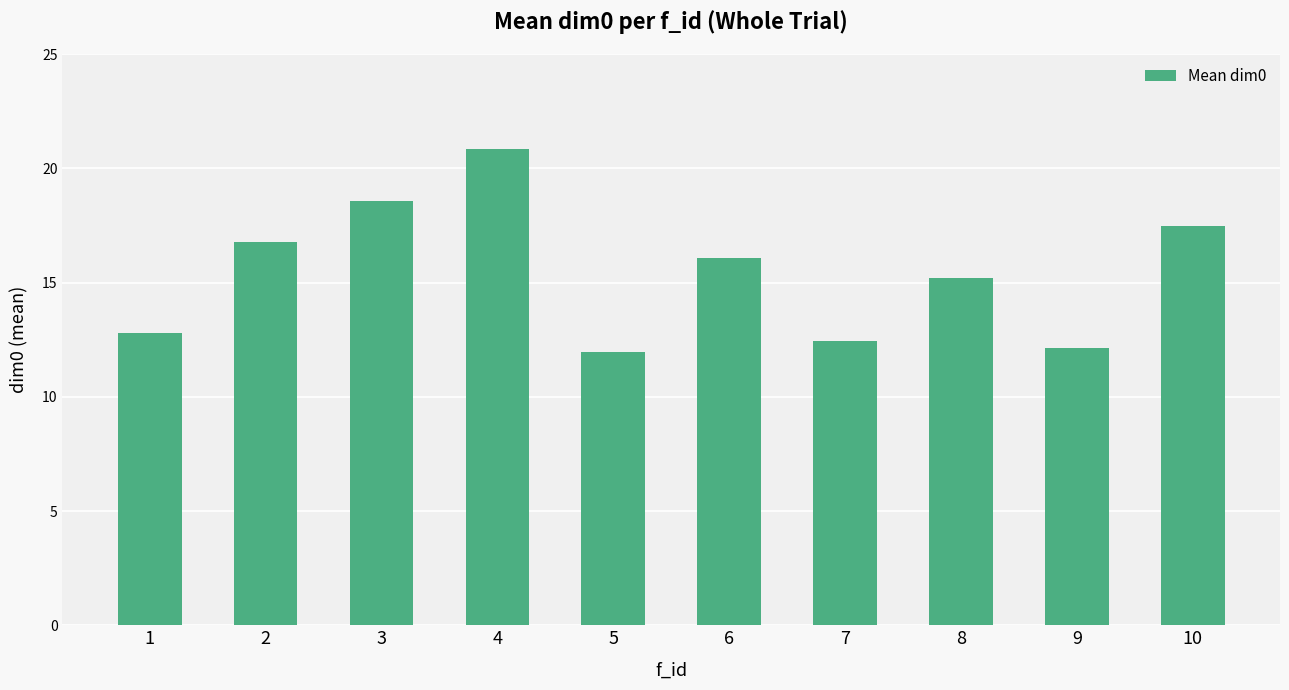

Are the bars grouped side by side (vs. stacked)?

No